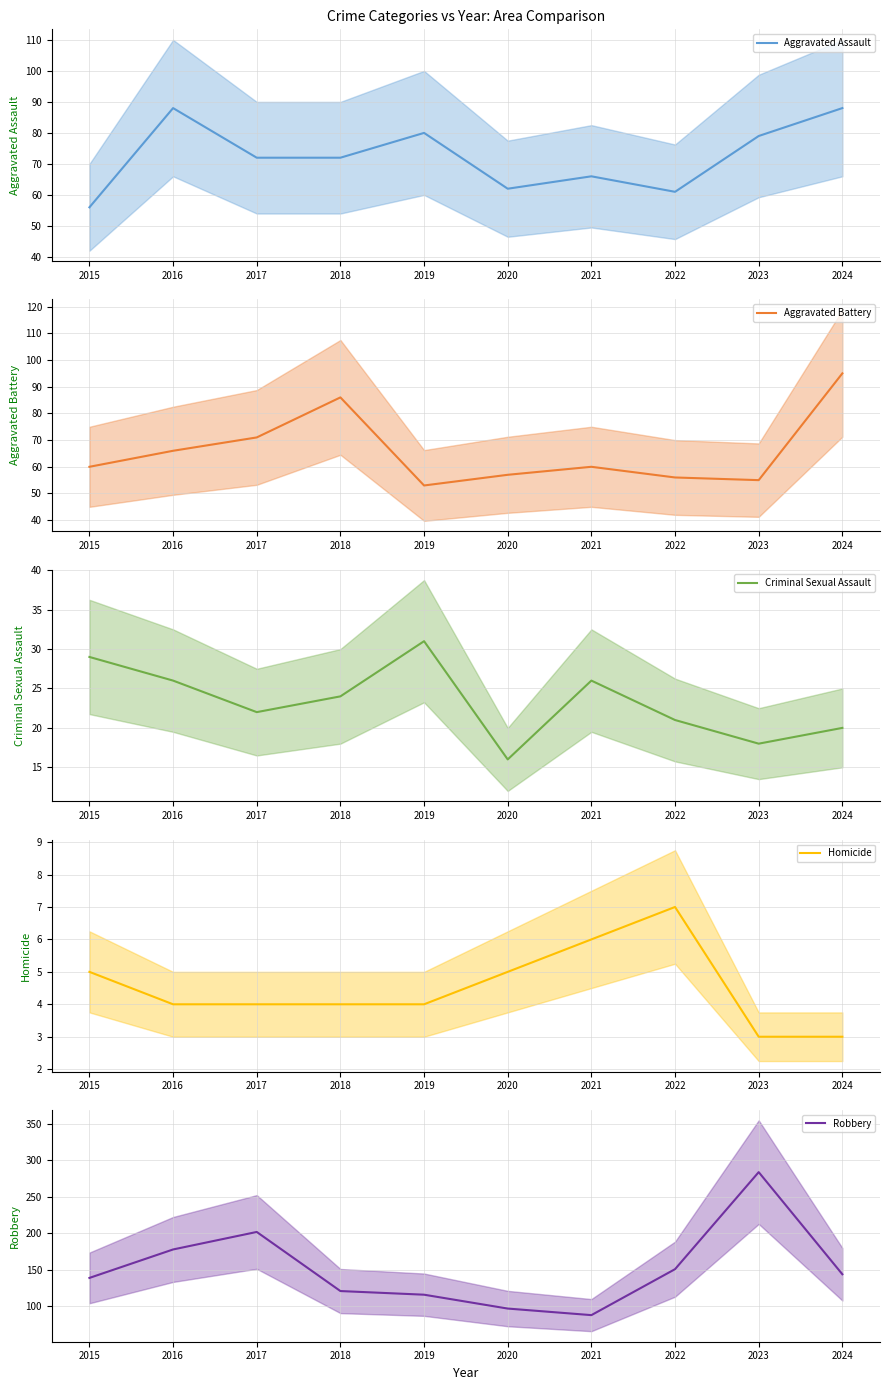

Reading right to left, transcribe all the data shown in this chart.

Aggravated Assault (mean): 2024=88	2023=79	2022=61	2021=66	2020=62	2019=80	2018=72	2017=72	2016=88	2015=56
Aggravated Battery (mean): 2024=95	2023=55	2022=56	2021=60	2020=57	2019=53	2018=86	2017=71	2016=66	2015=60
Criminal Sexual Assault (mean): 2024=20	2023=18	2022=21	2021=26	2020=16	2019=31	2018=24	2017=22	2016=26	2015=29
Homicide (mean): 2024=3	2023=3	2022=7	2021=6	2020=5	2019=4	2018=4	2017=4	2016=4	2015=5
Robbery (mean): 2024=144	2023=284	2022=151	2021=88	2020=97	2019=116	2018=121	2017=202	2016=178	2015=139